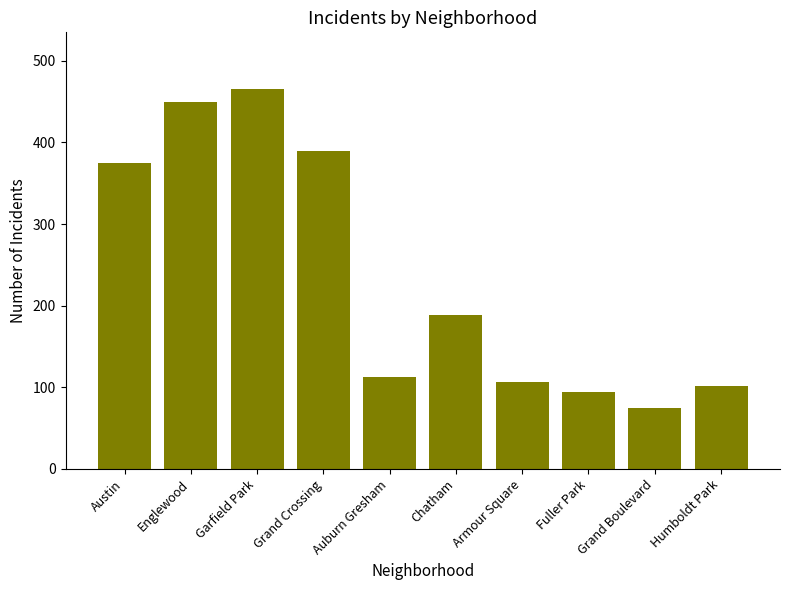

Reading left to right, extract all data points from this chart.

Austin=375	Englewood=449	Garfield Park=465	Grand Crossing=389	Auburn Gresham=113	Chatham=189	Armour Square=106	Fuller Park=94	Grand Boulevard=75	Humboldt Park=101